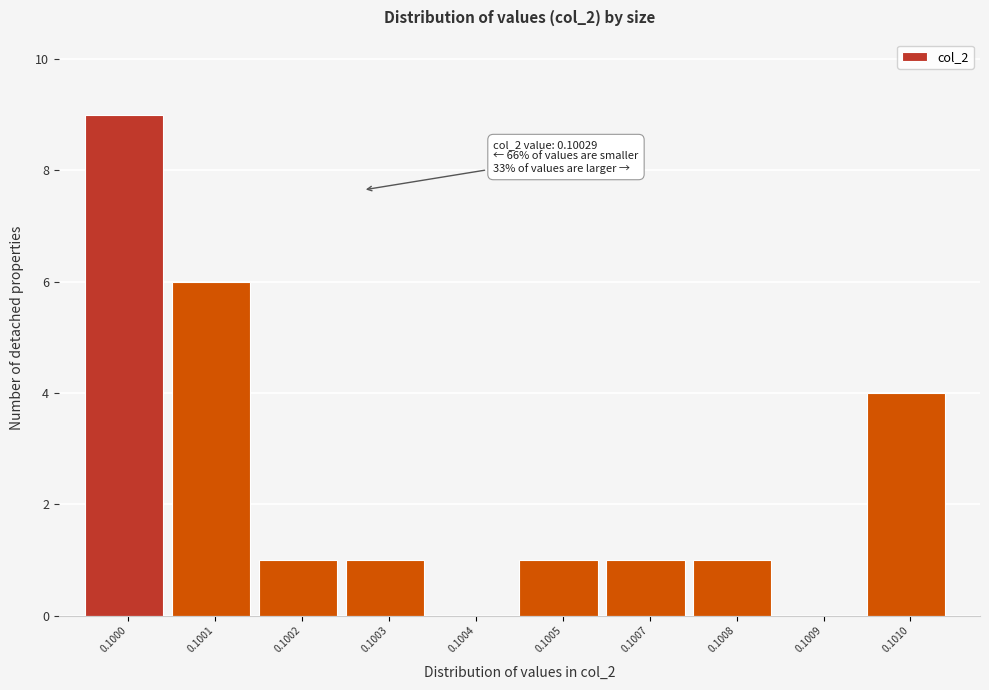

Reading right to left, extract all data points from this chart.

0.1010=4	0.1009=0	0.1008=1	0.1007=1	0.1005=1	0.1004=0	0.1003=1	0.1002=1	0.1001=6	0.1000=9